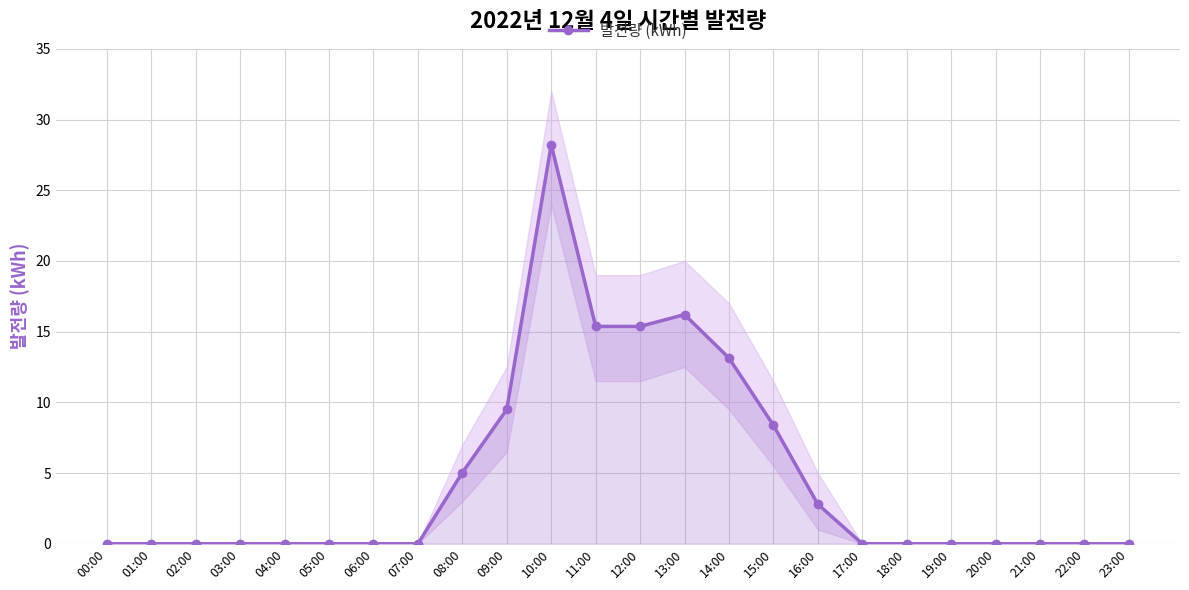

Rank the categories by value from lowest to highest.

00:00, 01:00, 02:00, 03:00, 04:00, 05:00, 06:00, 07:00, 17:00, 18:00, 19:00, 20:00, 21:00, 22:00, 23:00, 16:00, 08:00, 15:00, 09:00, 14:00, 11:00, 12:00, 13:00, 10:00